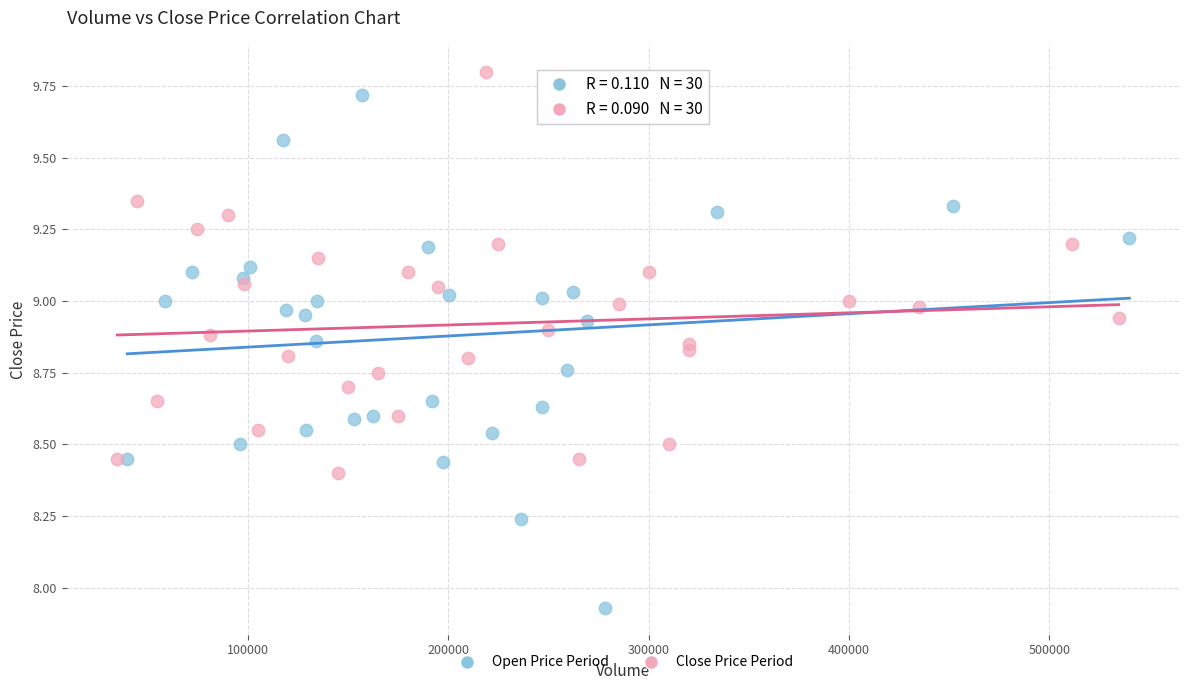

What are all the series names shown in the legend?

Open Price Period, Close Price Period